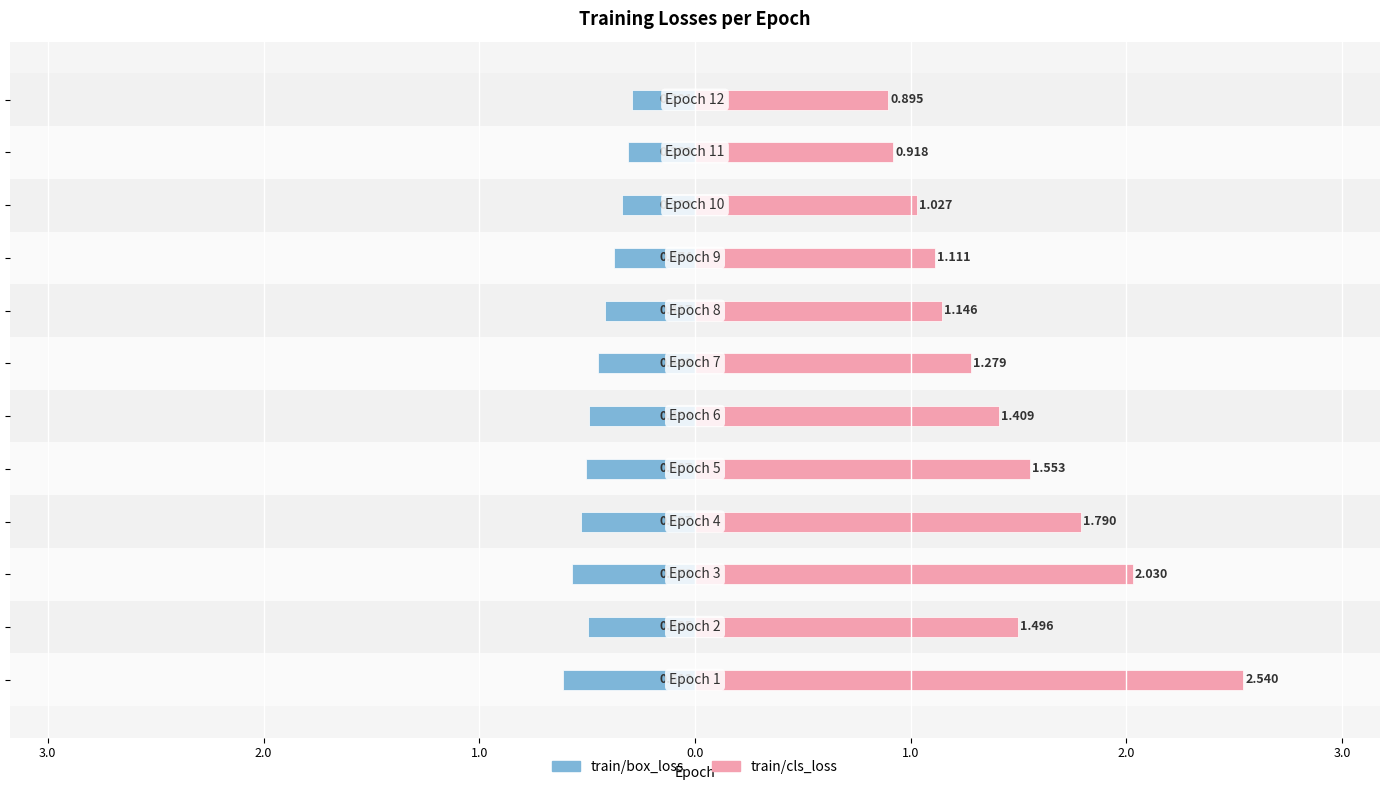

What is the label of the 2nd bar from the right?

10